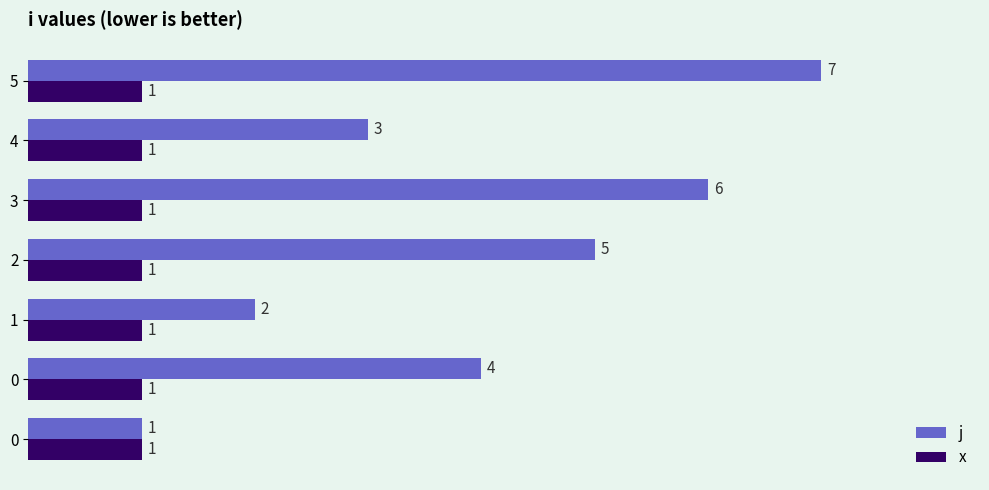

Count the number of categories in the chart.

7